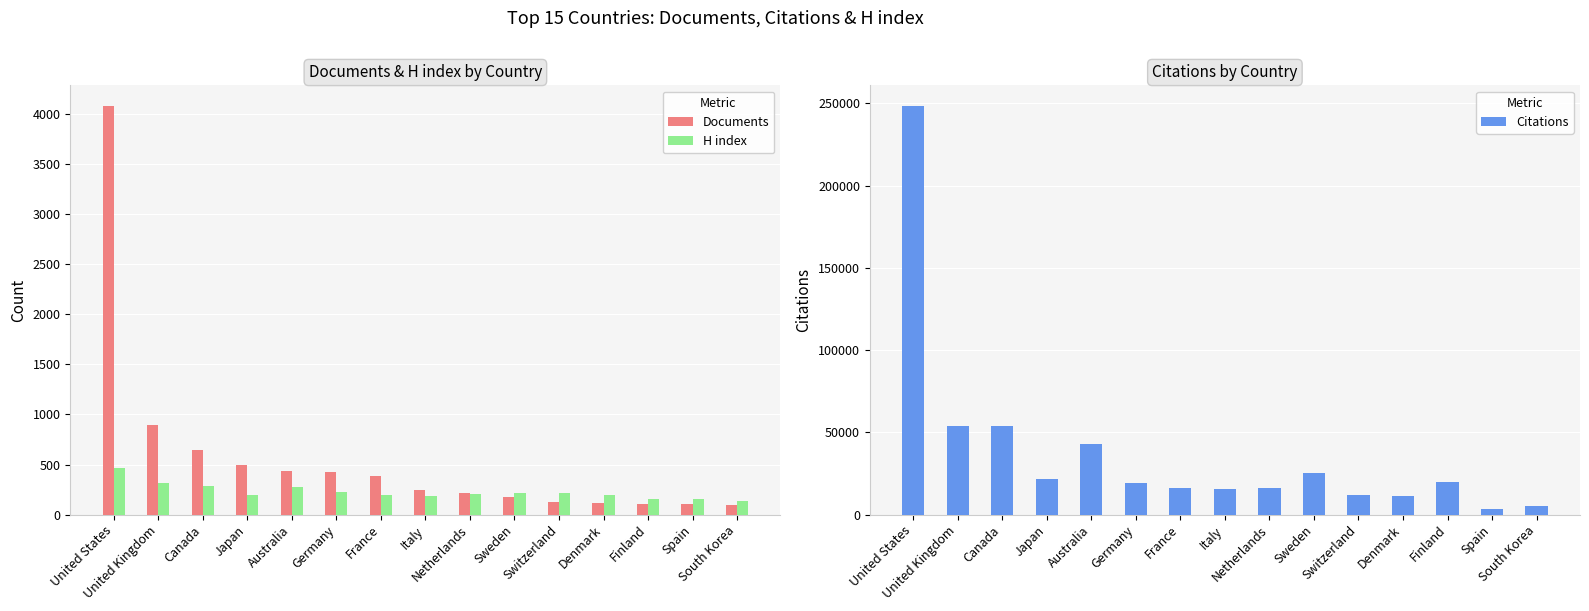

Reading left to right, what are all the values shown in this chart?

Documents: United States=4081	United Kingdom=896	Canada=643	Japan=491	Australia=432	Germany=426	France=384	Italy=248	Netherlands=215	Sweden=173	Switzerland=125	Denmark=116	Finland=110	Spain=102	South Korea=99
H index: United States=464	United Kingdom=314	Canada=290	Japan=197	Australia=280	Germany=222	France=198	Italy=191	Netherlands=206	Sweden=212	Switzerland=221	Denmark=192	Finland=154	Spain=158	South Korea=135
Citations: United States=248575	United Kingdom=53998	Canada=53941	Japan=21520	Australia=42764	Germany=19321	France=16289	Italy=15629	Netherlands=16257	Sweden=25176	Switzerland=11934	Denmark=11603	Finland=19690	Spain=3658	South Korea=5211